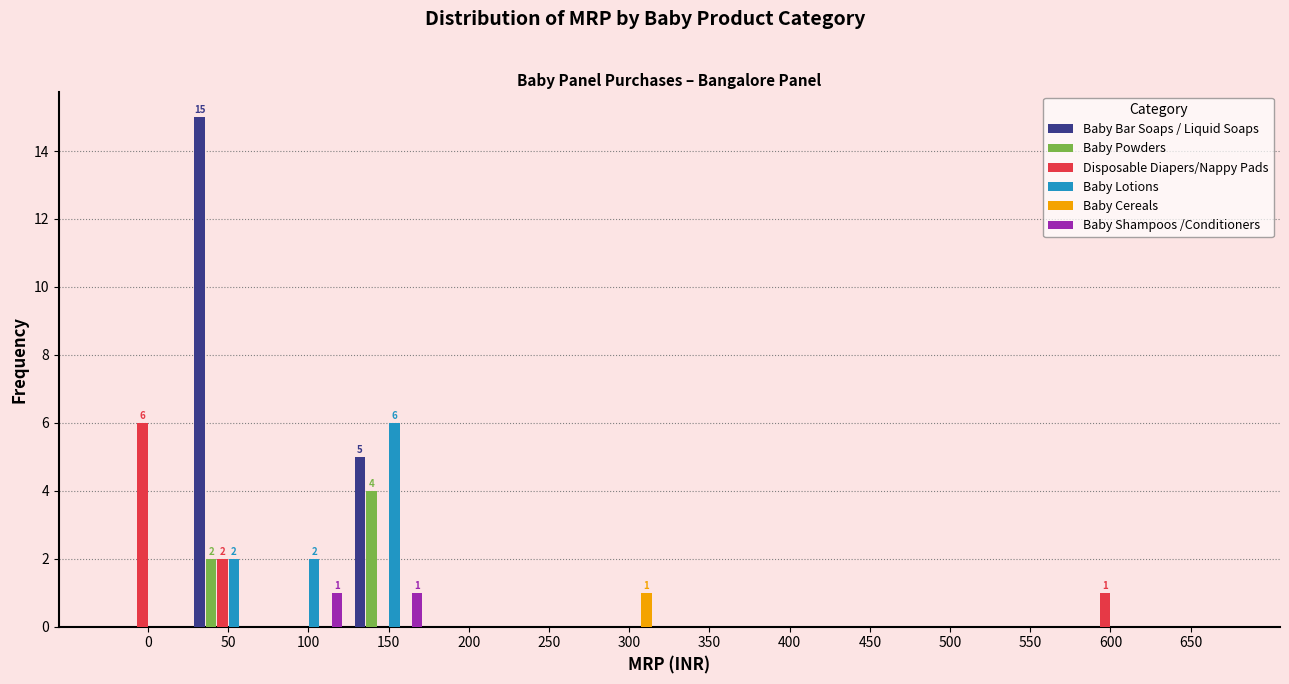

The value of Baby Lotions at 0 is 0. True or false?

True